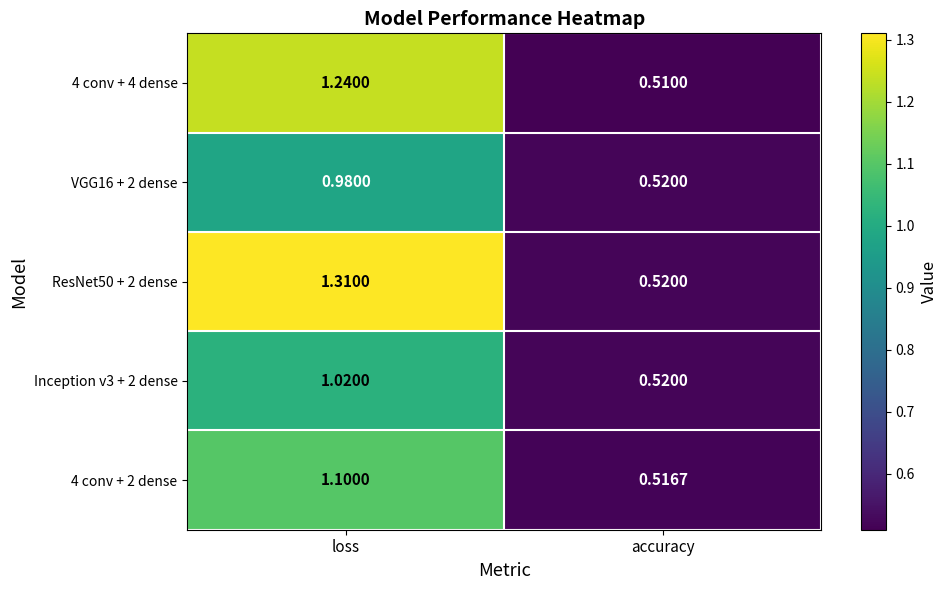

Rank the categories by Inception v3 + 2 dense value from highest to lowest.

loss, accuracy